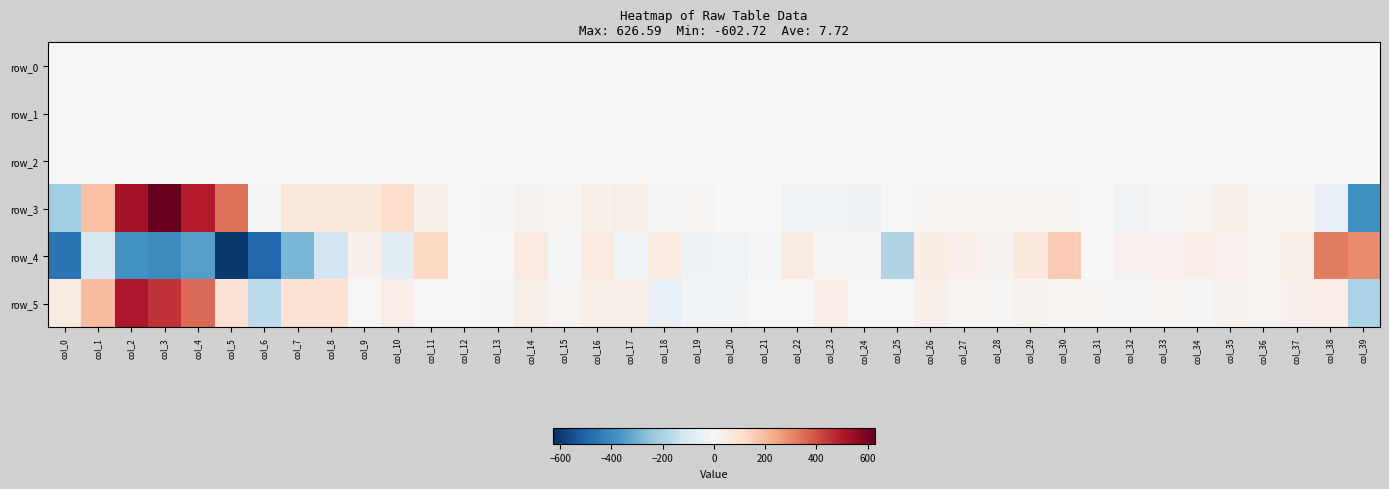

How many positive values does the row_4 series have?

21